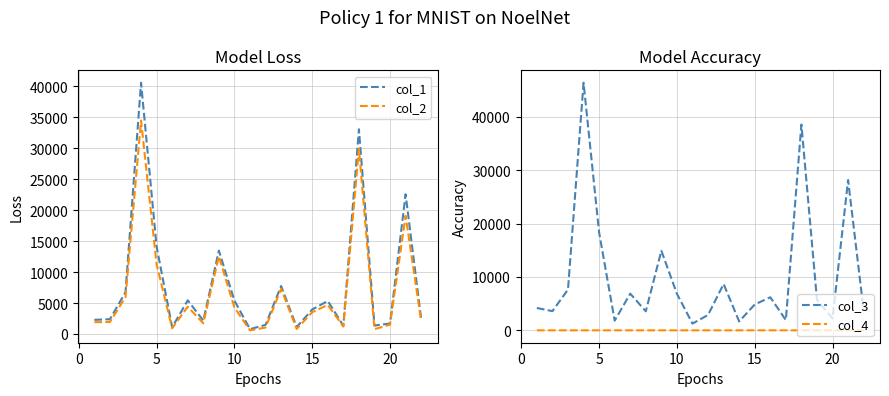

What is the value of the col_3 point at the 4th from the left?

46348.1